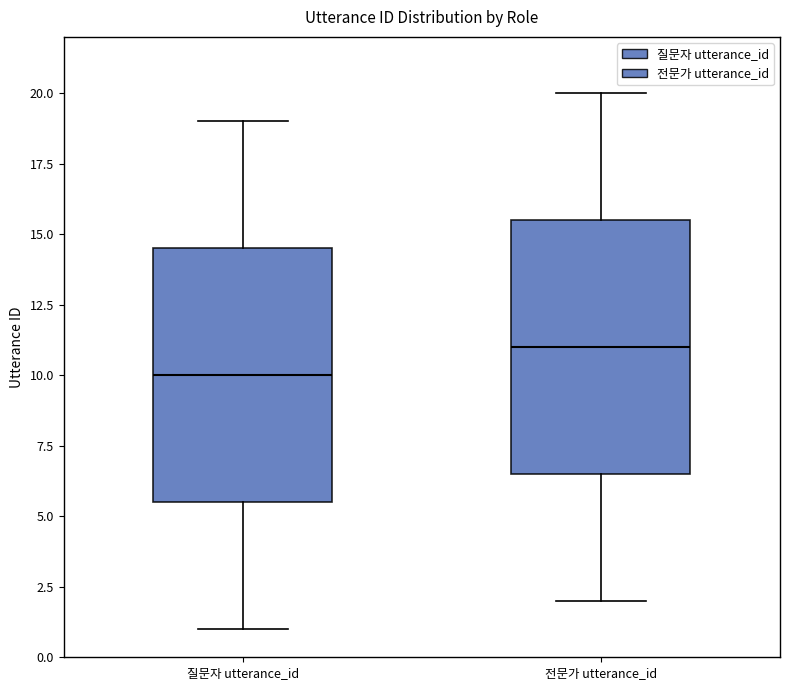

Where is the upper edge of the box for 질문자 utterance_id on the y-axis? The values are not printed on the chart, so give them approximately, as read against the axis.

14.5